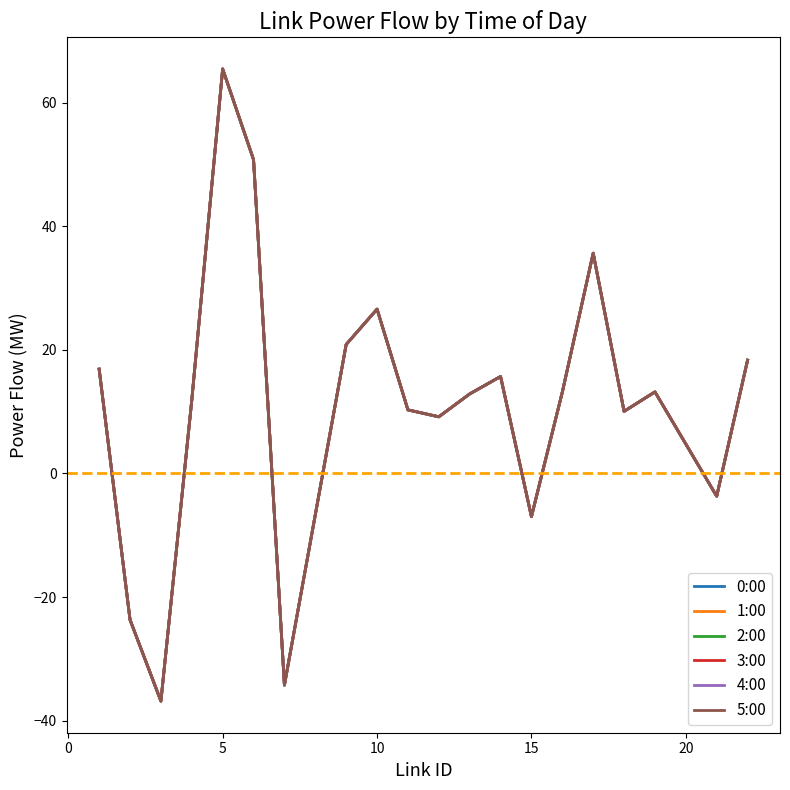

True or false: 1:00 and 5:00 intersect in this chart.

False